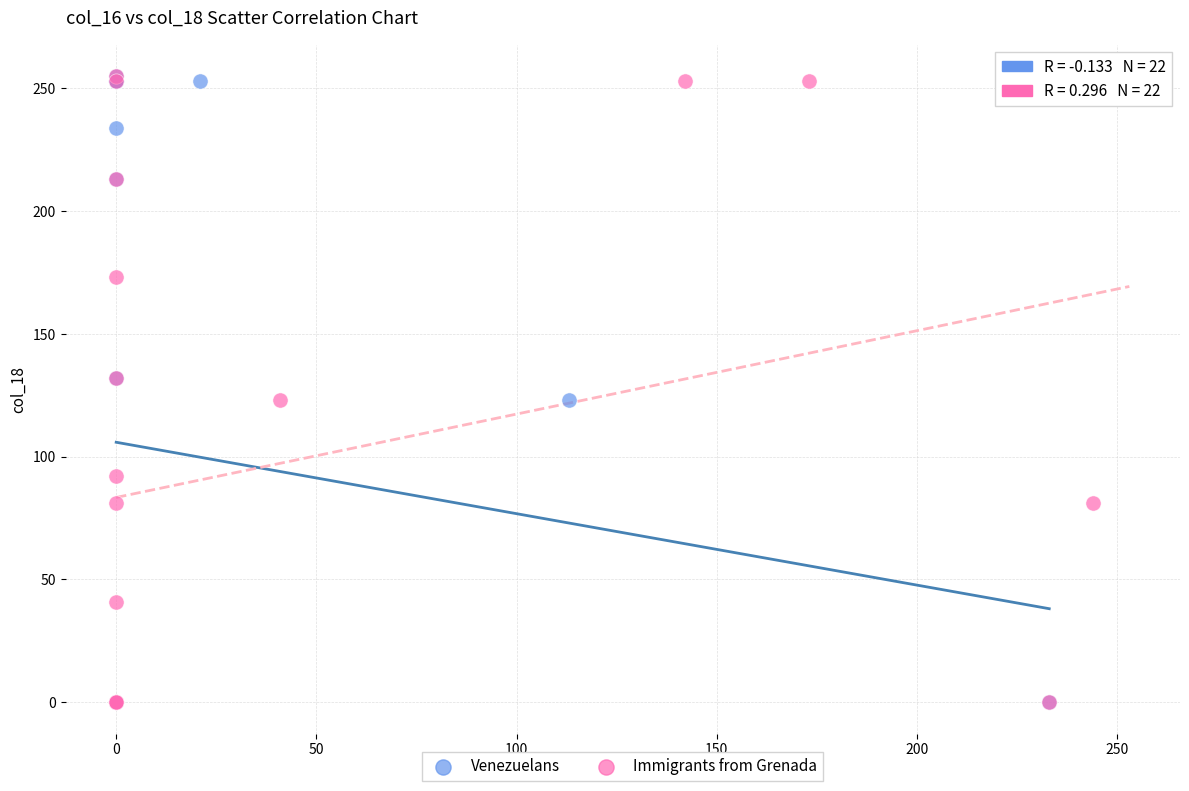

What are all the series names shown in the legend?

Venezuelans, Immigrants from Grenada